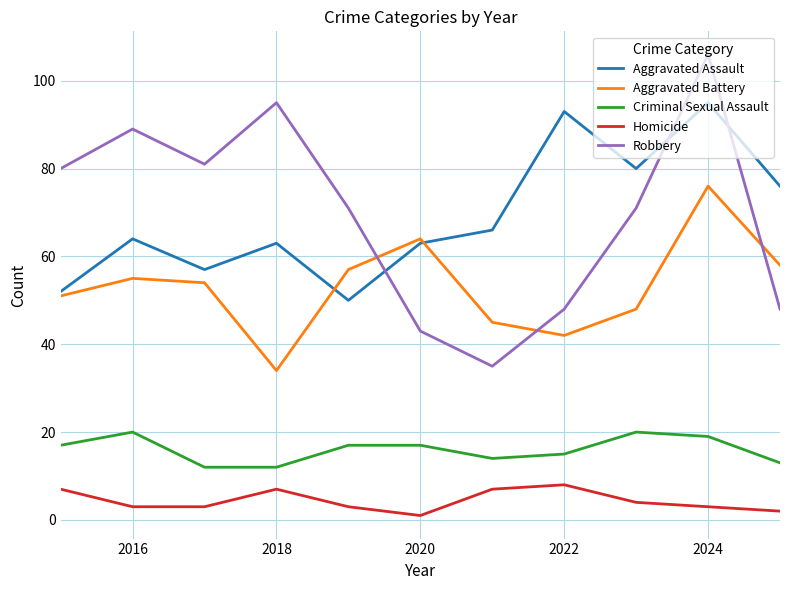

True or false: Criminal Sexual Assault and Aggravated Assault intersect in this chart.

False